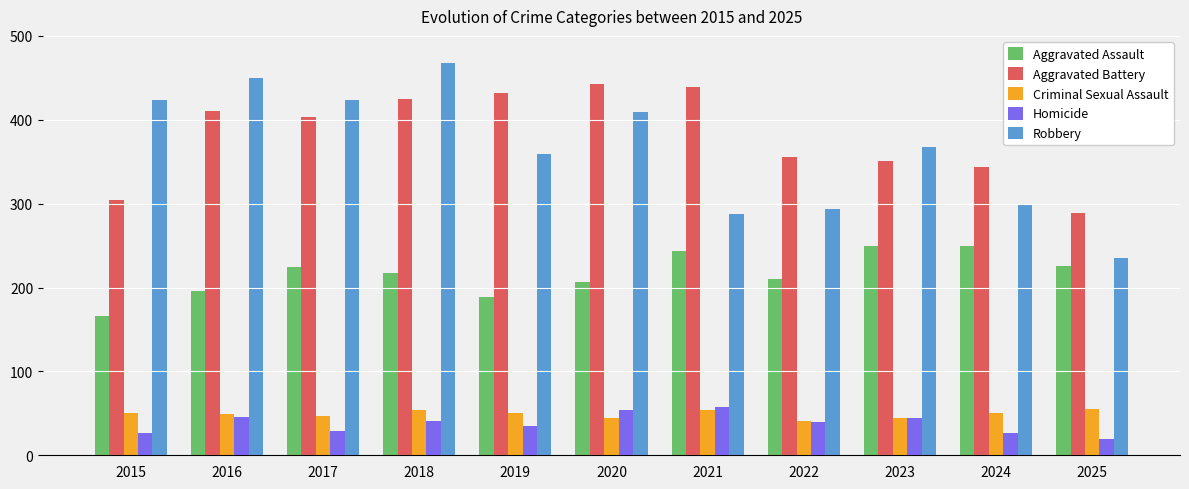

The value of Homicide at 2018 is 41. True or false?

True